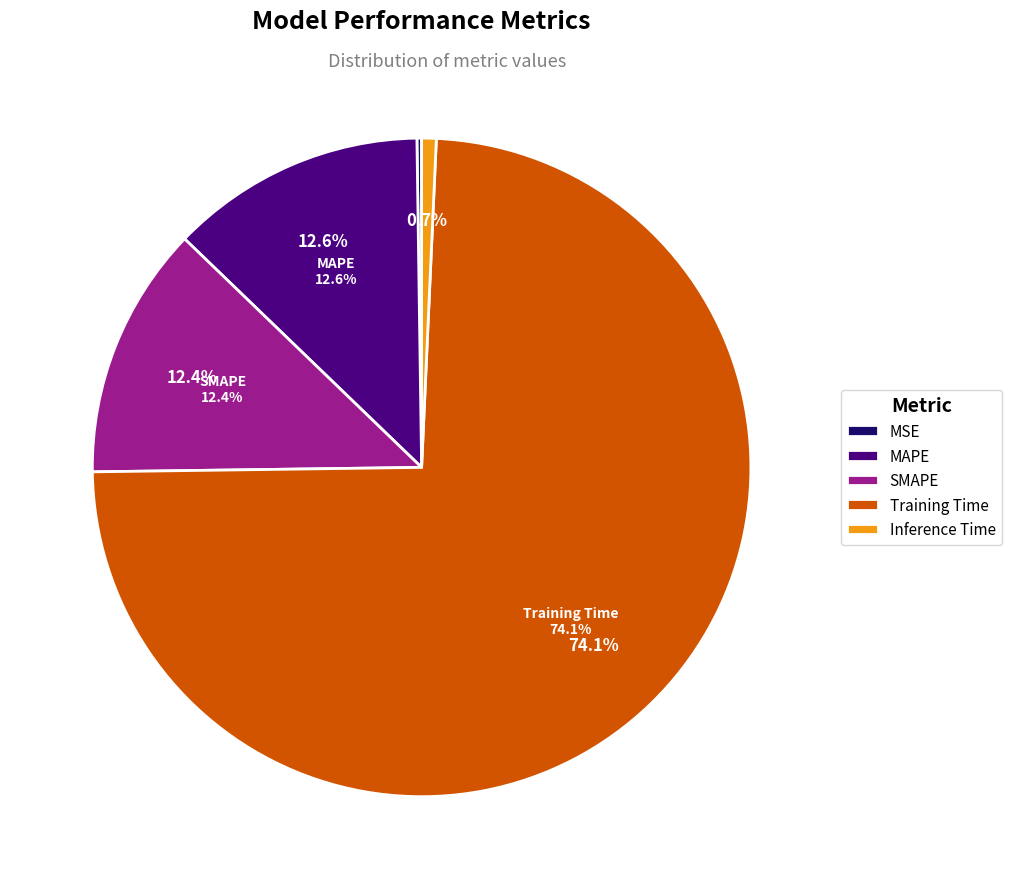

Is there a majority slice in this chart?

Yes